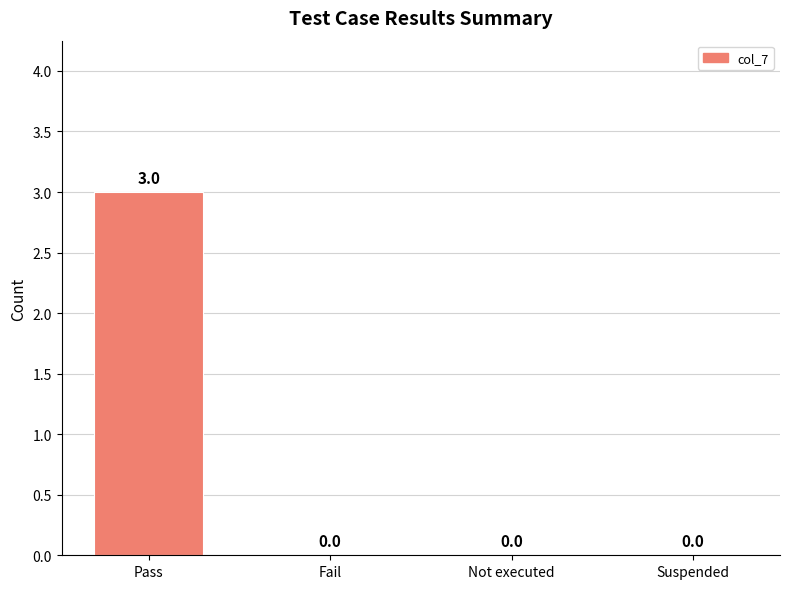

What is the maximum value shown in the chart?

3